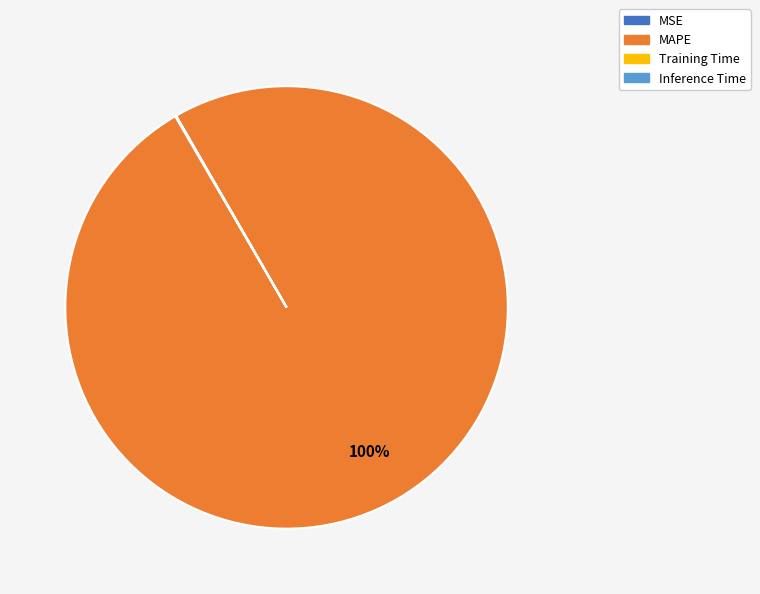

To the nearest percent, what percentage of the pie is MAPE?

100%